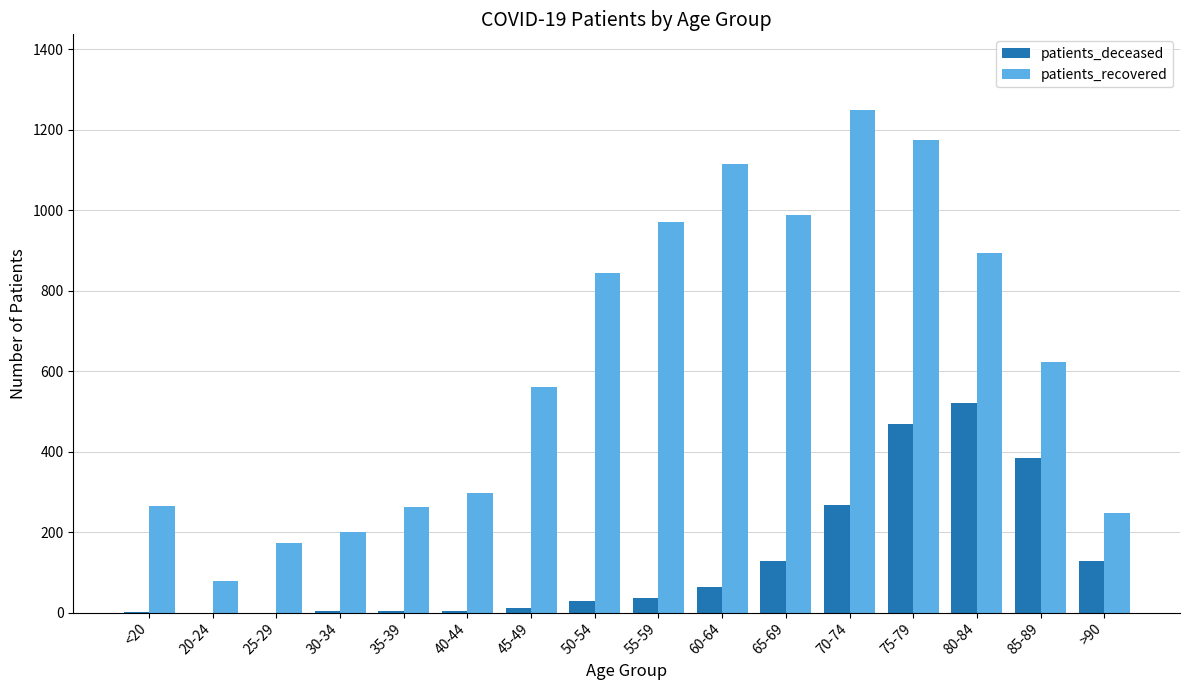

What is the sum of all patients_deceased values?

2047